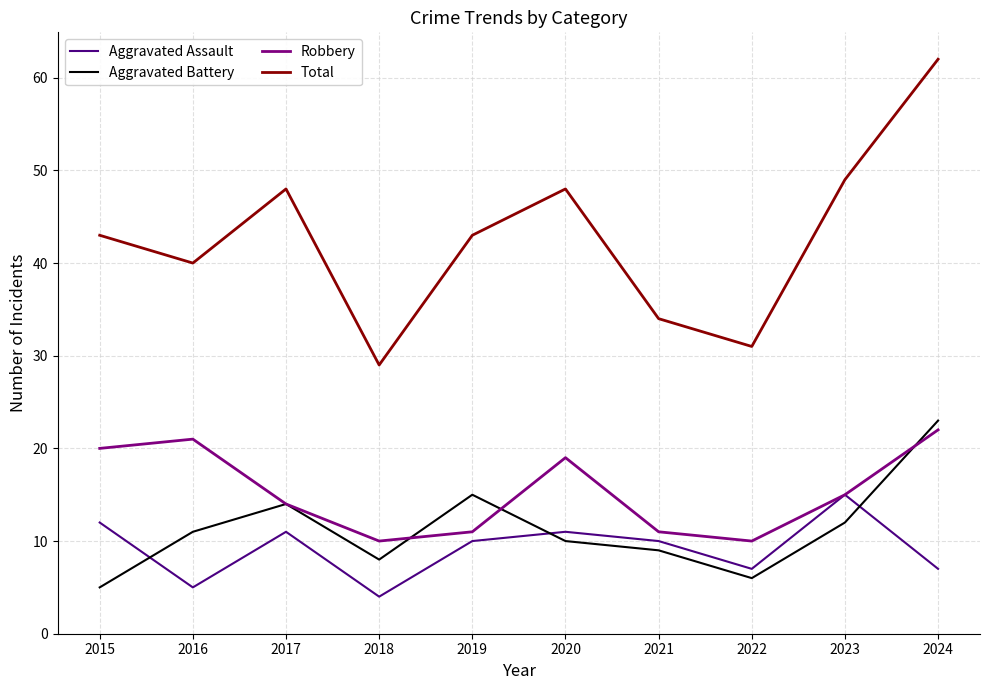

Reading left to right, list all the values displayed in this chart.

Aggravated Assault: 2015=12	2016=5	2017=11	2018=4	2019=10	2020=11	2021=10	2022=7	2023=15	2024=7
Aggravated Battery: 2015=5	2016=11	2017=14	2018=8	2019=15	2020=10	2021=9	2022=6	2023=12	2024=23
Robbery: 2015=20	2016=21	2017=14	2018=10	2019=11	2020=19	2021=11	2022=10	2023=15	2024=22
Total: 2015=43	2016=40	2017=48	2018=29	2019=43	2020=48	2021=34	2022=31	2023=49	2024=62